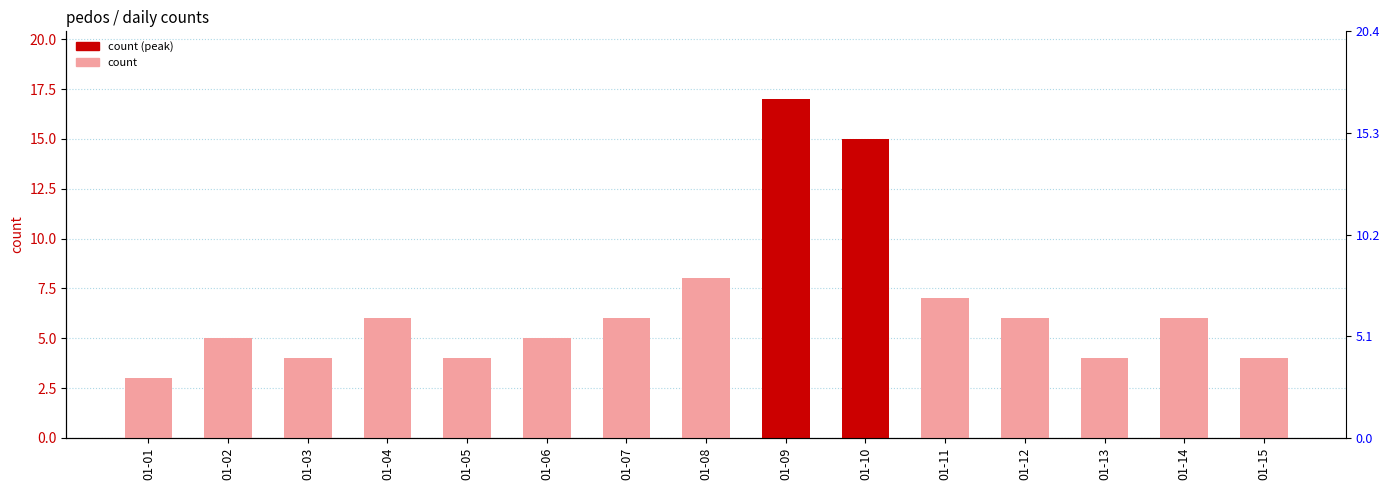

What is the ratio of the value at 01-08 to the value at 01-03?

2.0